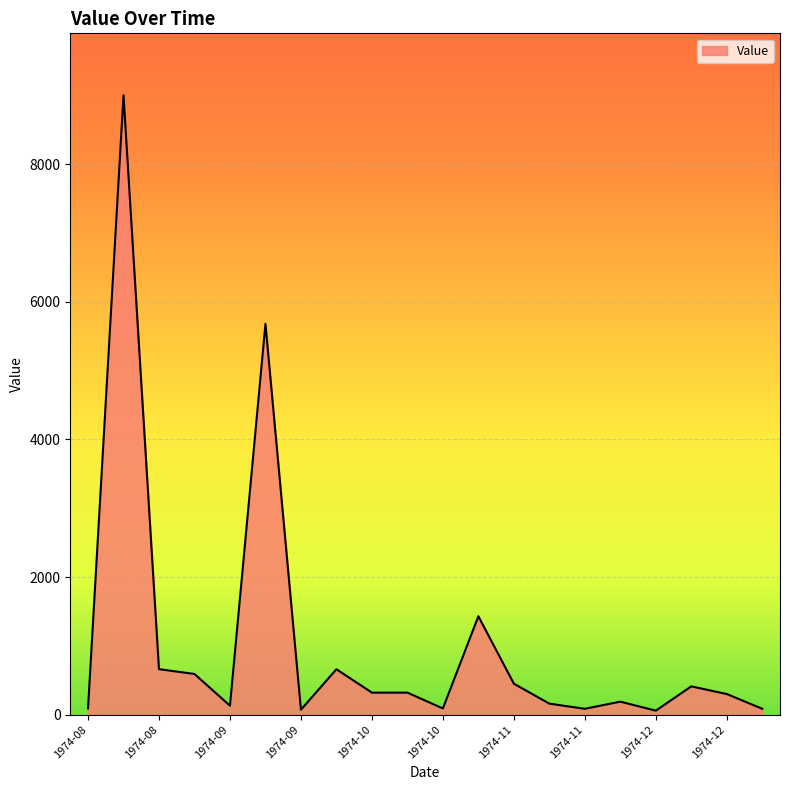

What is the maximum value shown in the chart?

9000